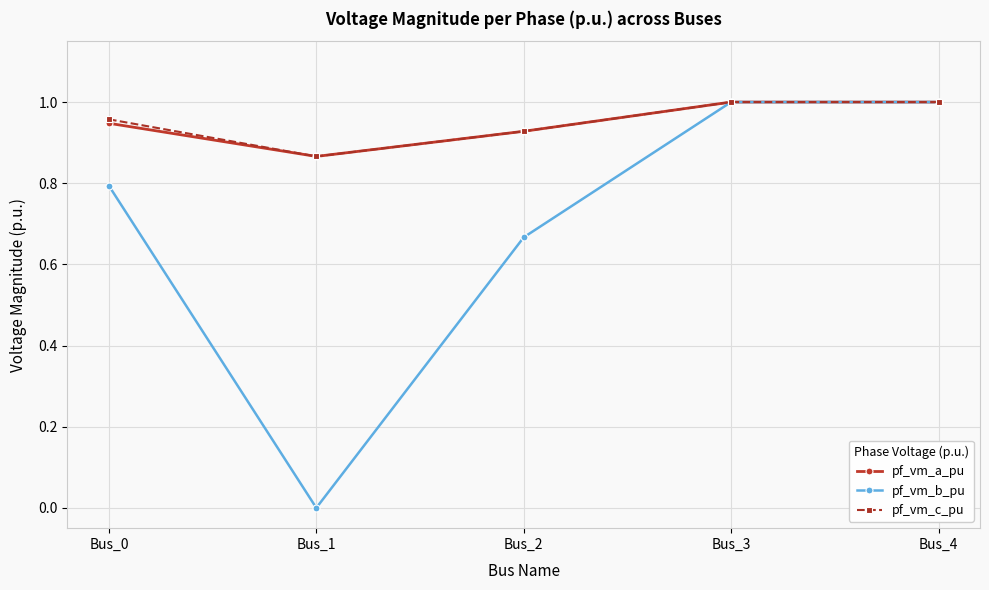

Where is pf_vm_b_pu nearest to the value 0?

Bus_1